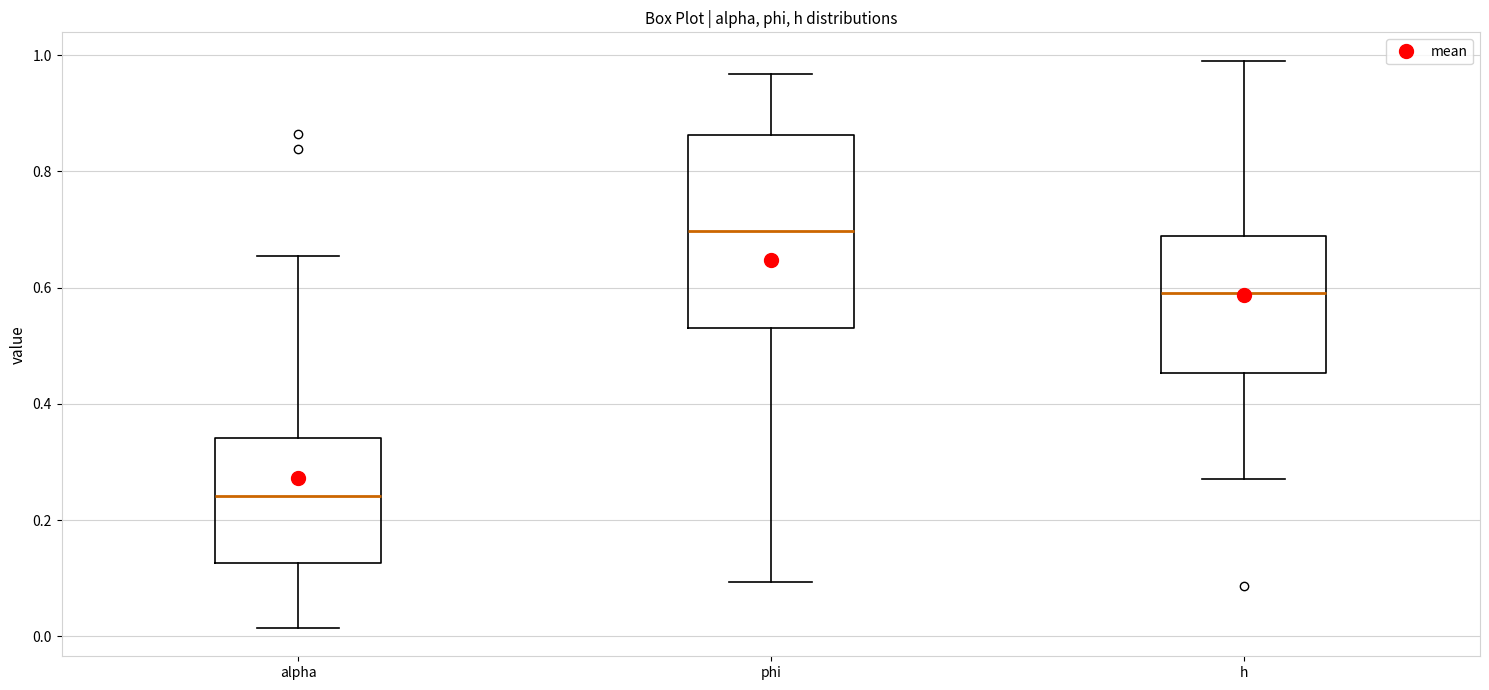

Reading left to right, read every box against the y-axis: the position of its median line, the range the box covers, and the ends of its whiskers. The values are not printed on the chart, so give them approximately, as read against the axis.

alpha: median 0.24, box 0.12 to 0.34, whiskers 0.02 to 0.66
phi: median 0.70, box 0.54 to 0.86, whiskers 0.10 to 0.96
h: median 0.60, box 0.46 to 0.68, whiskers 0.28 to 1.00